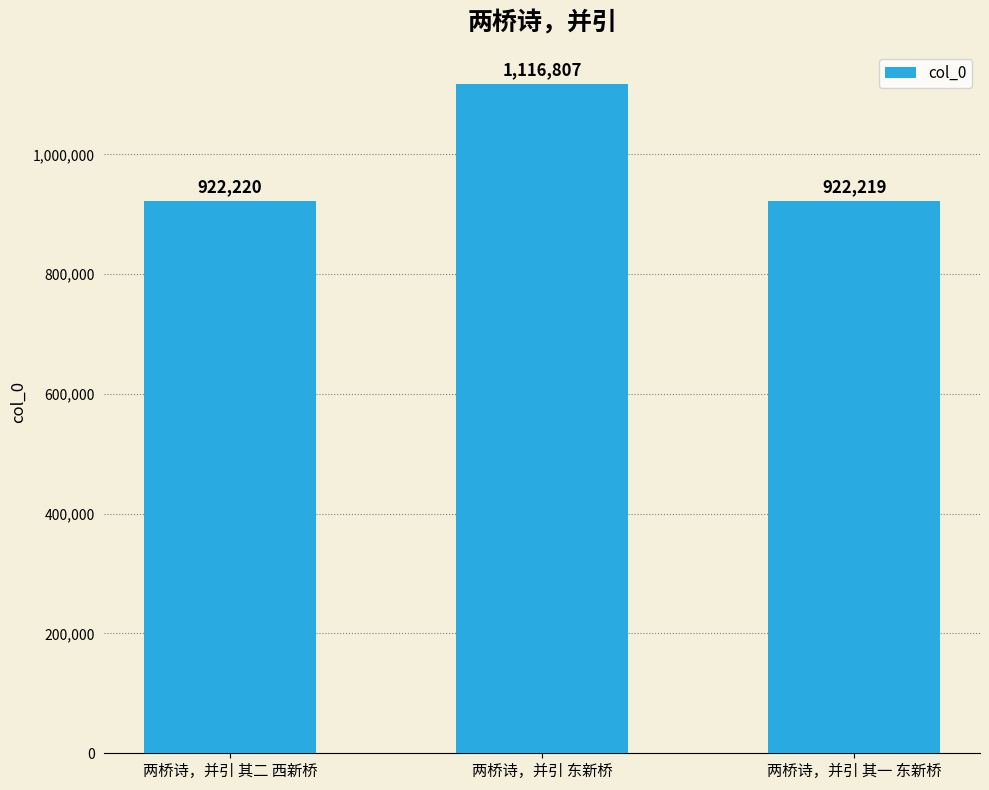

What is the label of the 3rd bar from the left?

两桥诗，并引 其一 东新桥